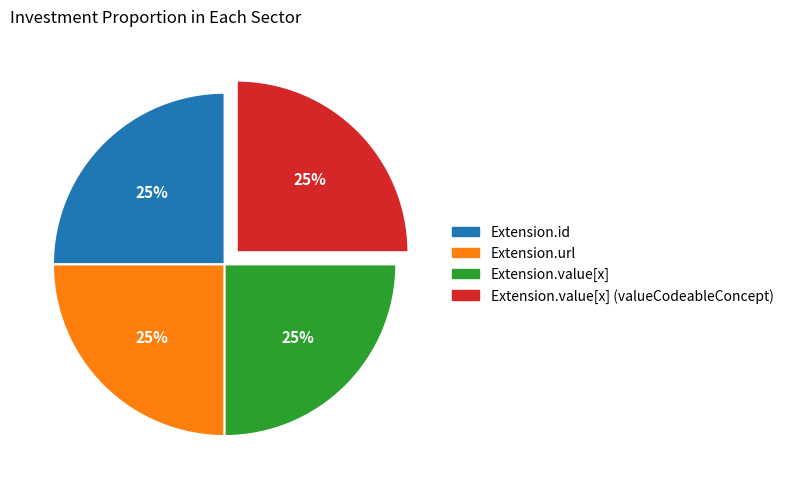

Is there any slice that represents more than half of the pie?

No